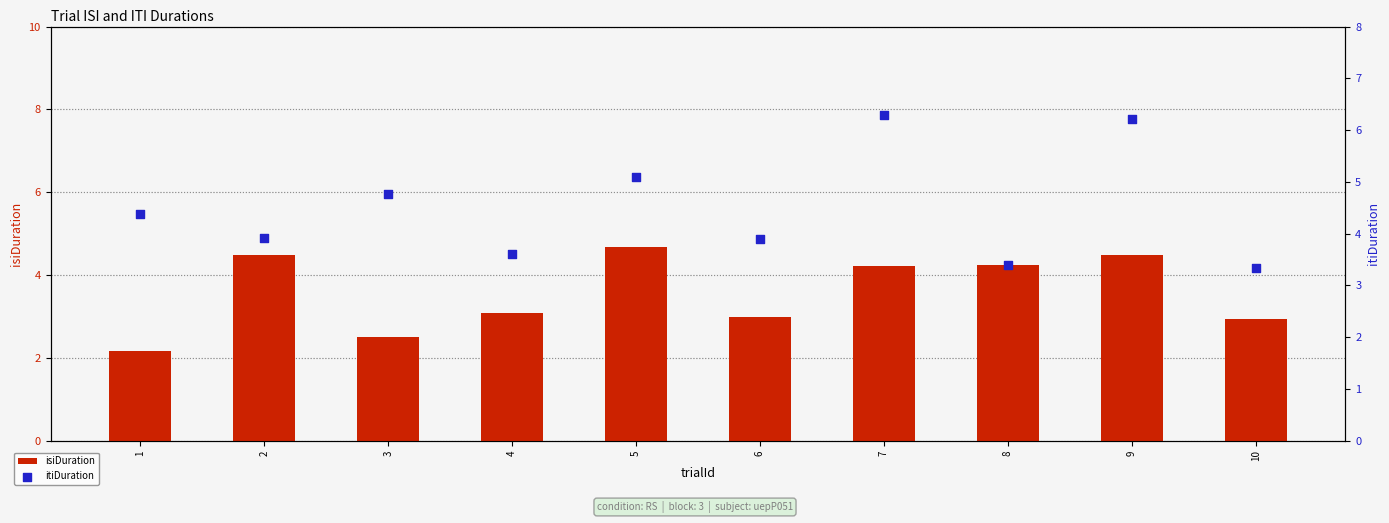

At how many categories does at least one series exceed 2?

10